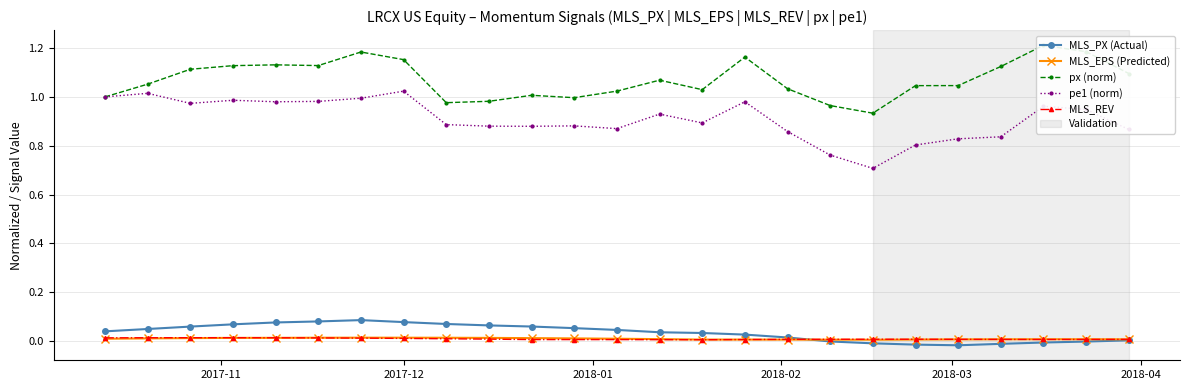

True or false: pe1 (norm) and MLS_PX (Actual) cross at least once.

False